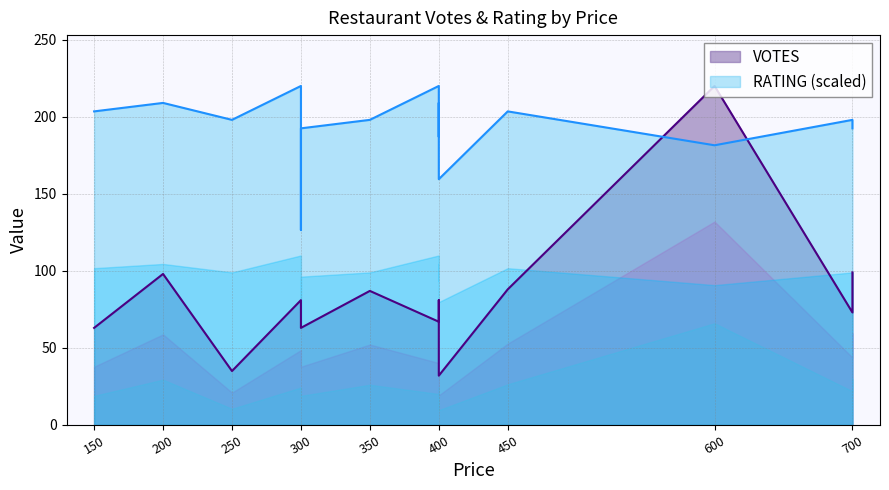

True or false: RATING and VOTES cross at least once.

True